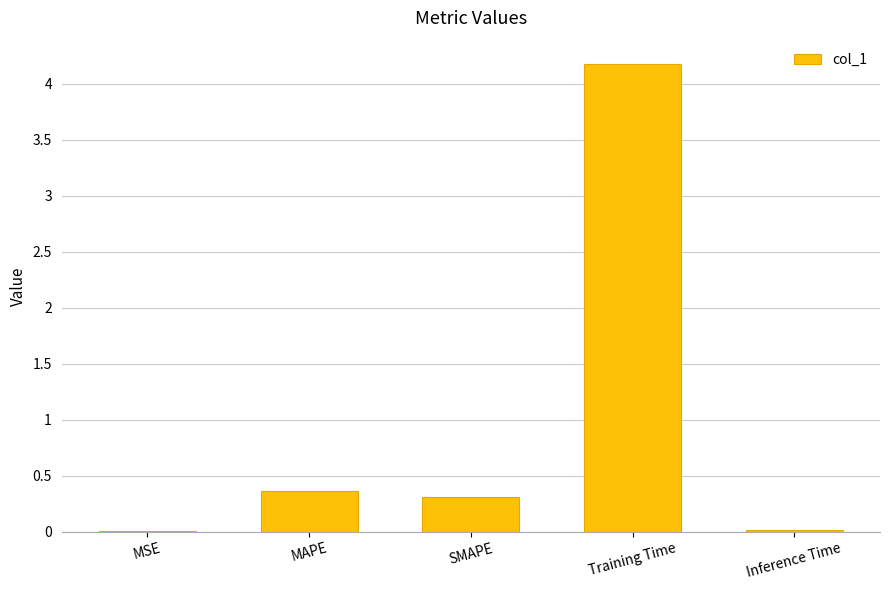

Is it true that the value at MSE is 0.0?

True